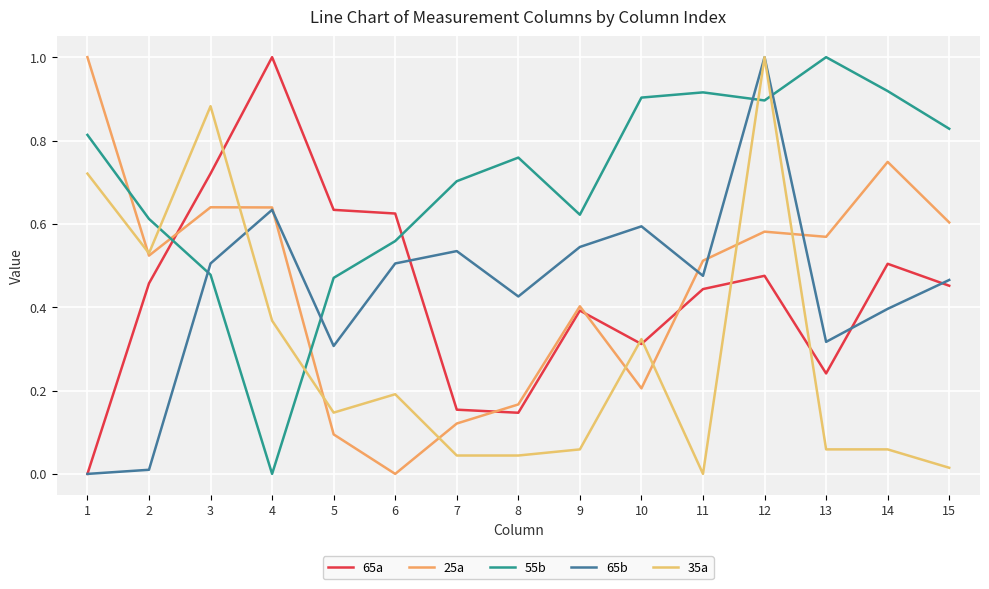

Reading left to right, transcribe all the data shown in this chart.

65a: 1=0.0	2=0.5	3=0.7	4=1.0	5=0.6	6=0.6	7=0.2	8=0.1	9=0.4	10=0.3	11=0.4	12=0.5	13=0.2	14=0.5	15=0.5
25a: 1=1.0	2=0.5	3=0.6	4=0.6	5=0.1	6=0.0	7=0.1	8=0.2	9=0.4	10=0.2	11=0.5	12=0.6	13=0.6	14=0.7	15=0.6
55b: 1=0.8	2=0.6	3=0.5	4=0.0	5=0.5	6=0.6	7=0.7	8=0.8	9=0.6	10=0.9	11=0.9	12=0.9	13=1.0	14=0.9	15=0.8
65b: 1=0.0	2=0.0	3=0.5	4=0.6	5=0.3	6=0.5	7=0.5	8=0.4	9=0.5	10=0.6	11=0.5	12=1.0	13=0.3	14=0.4	15=0.5
35a: 1=0.7	2=0.5	3=0.9	4=0.4	5=0.1	6=0.2	7=0.0	8=0.0	9=0.1	10=0.3	11=0.0	12=1.0	13=0.1	14=0.1	15=0.0